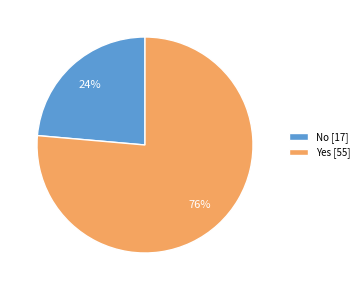

Does Yes represent more than half of the total?

Yes